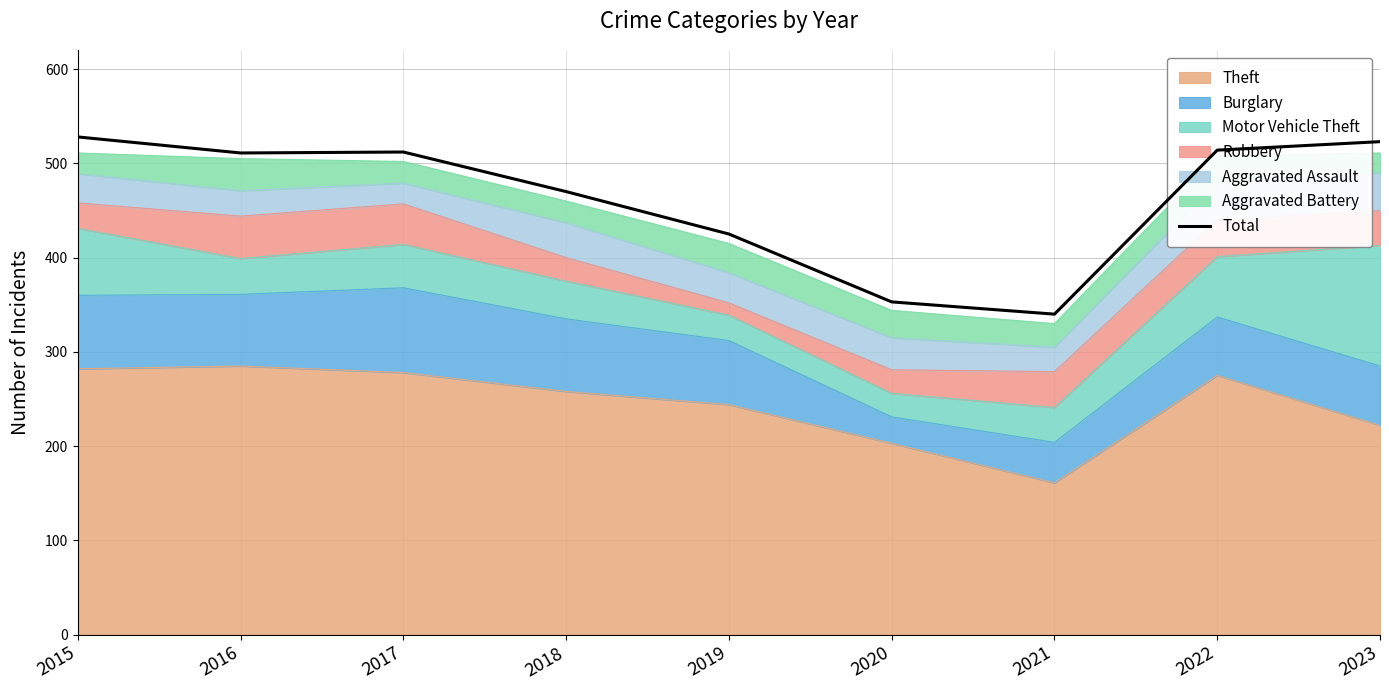

What is the sum of the values at 2019 and 2016?

936